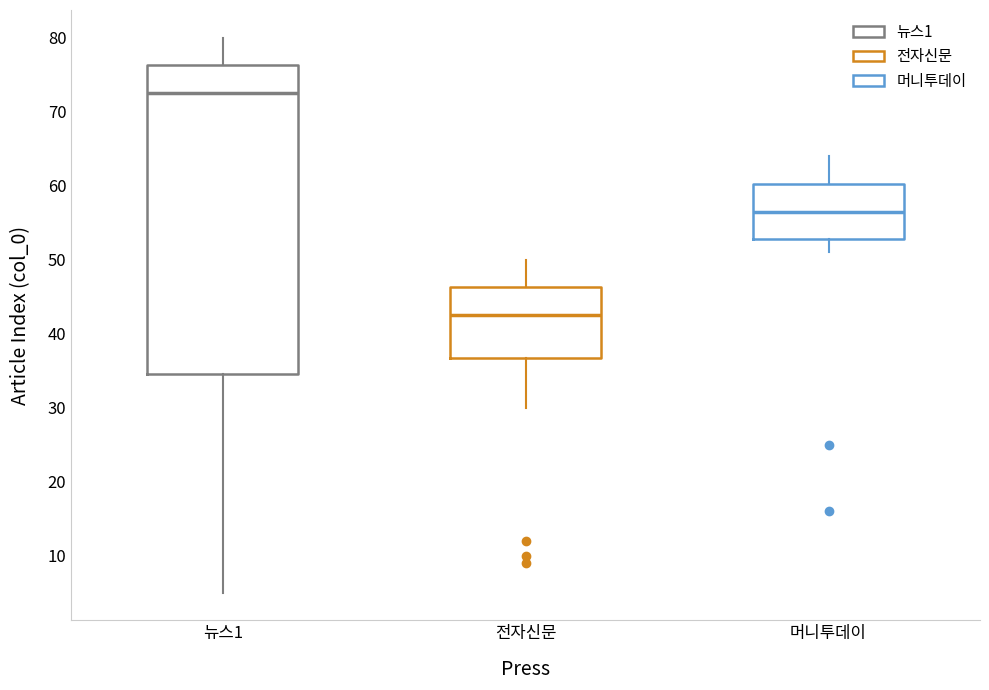

Where does the median line of the box for 전자신문 sit on the y-axis? The values are not printed on the chart, so give them approximately, as read against the axis.

43